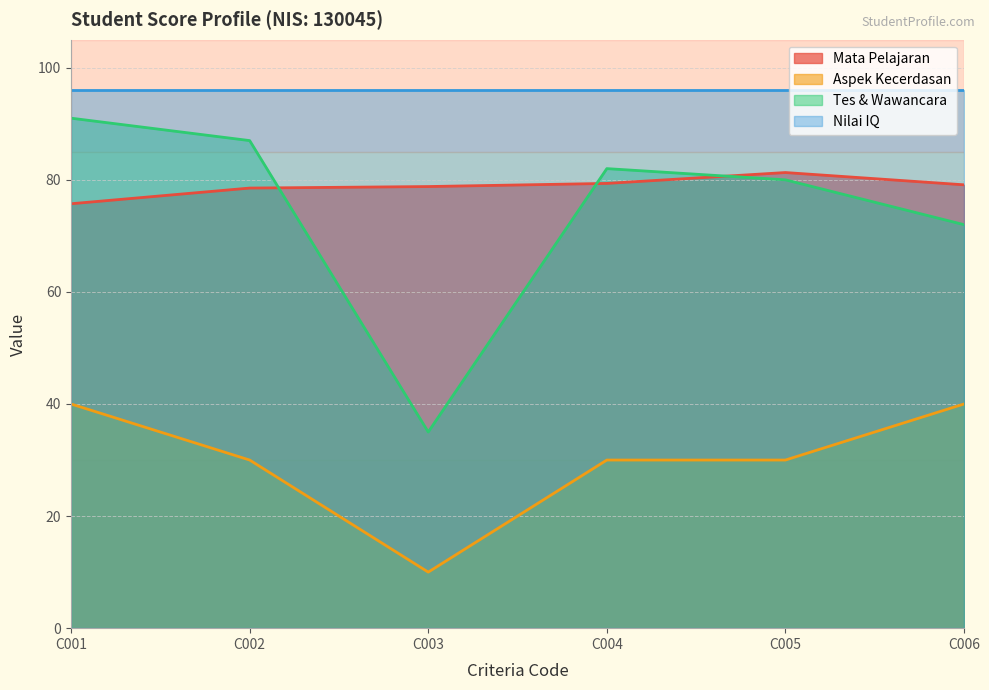

How many interior local valleys does the Aspek Kecerdasan series have?

1